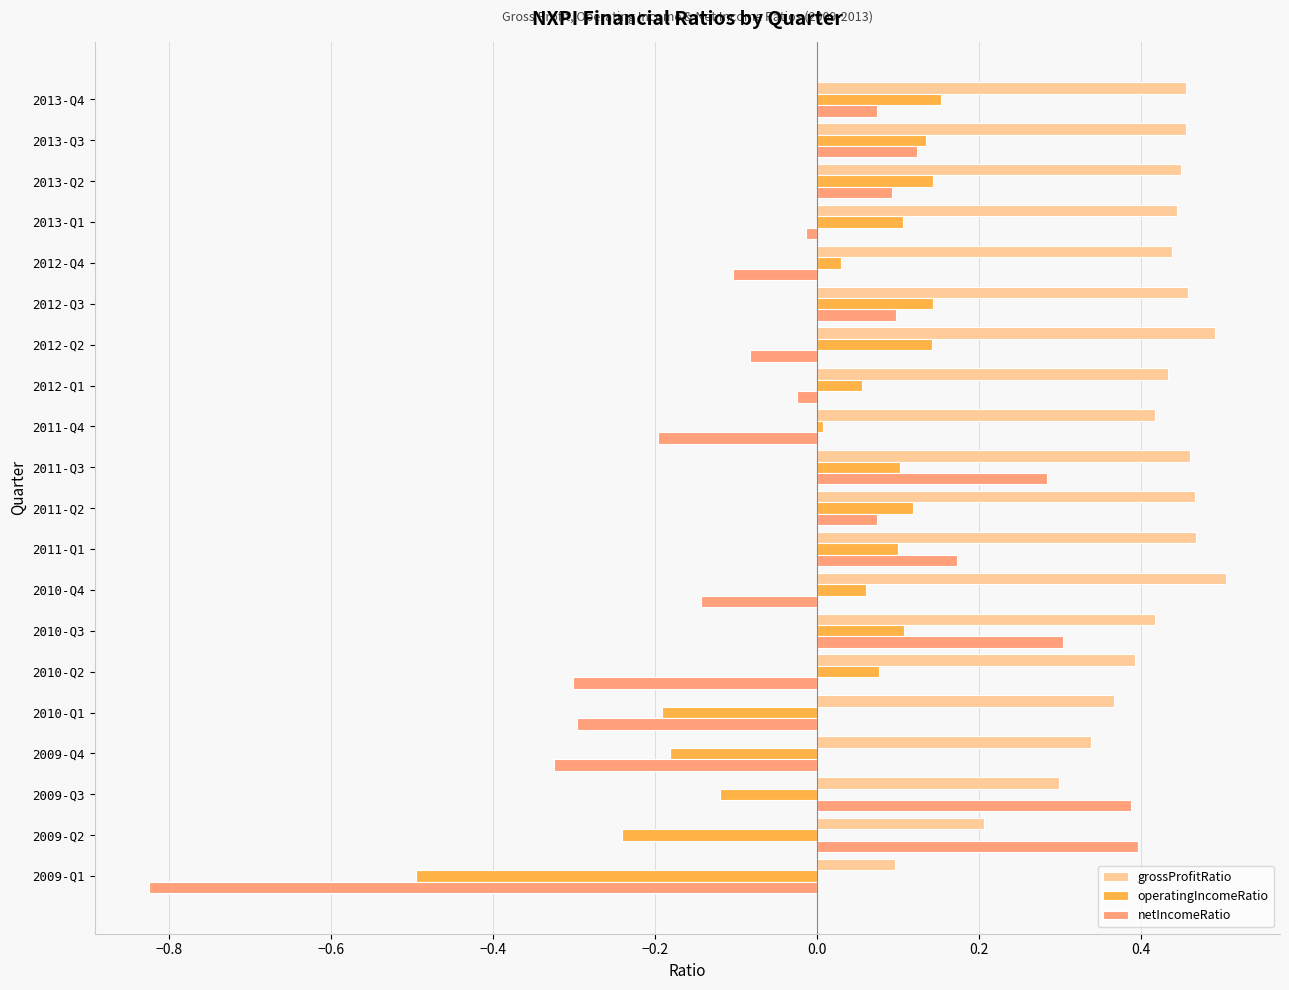

How many distinct data groups are displayed?

3